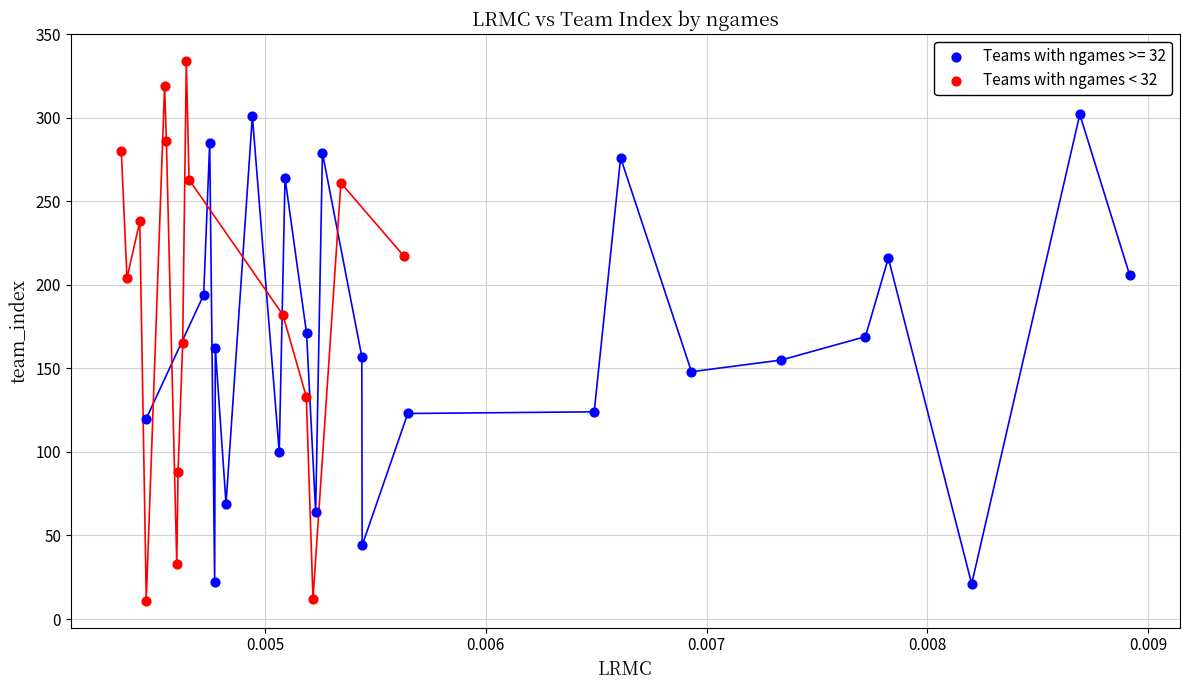

Which series reaches the maximum Y coordinate?

Teams with ngames < 32